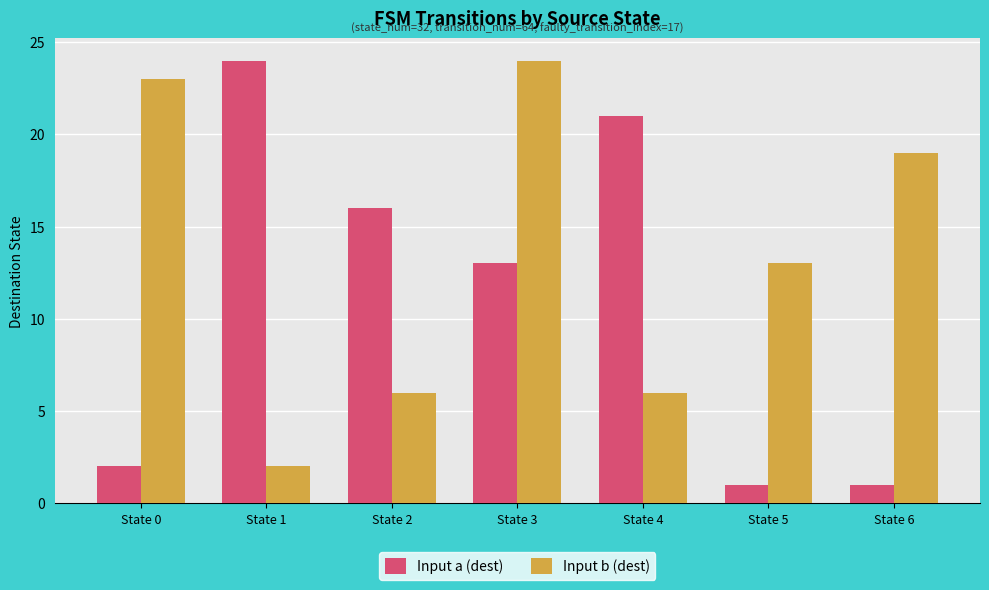

Reading left to right, list all the values displayed in this chart.

Input a (dest): 2	24	16	13	21	1	1
Input b (dest): 23	2	6	24	6	13	19